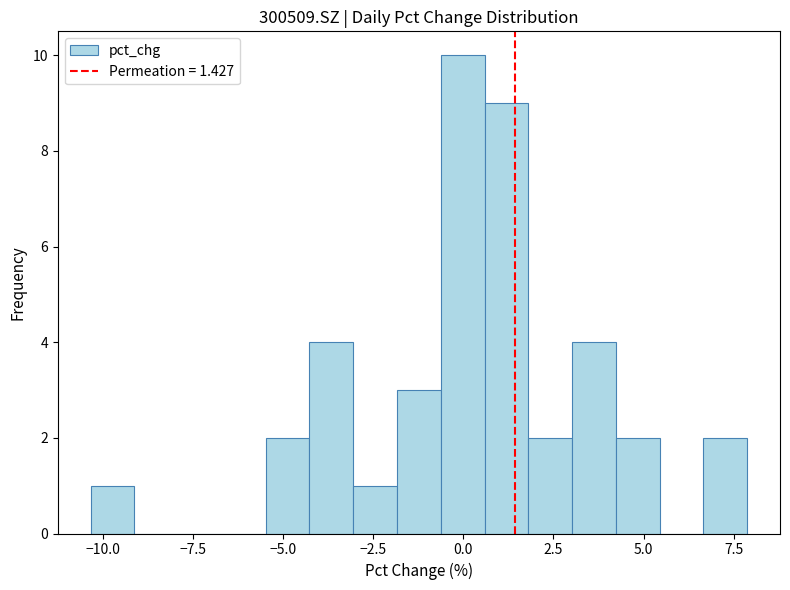

Around what value on the x-axis is the tallest bar? Give the approximate position of its centre, as read against the axis.

0.0